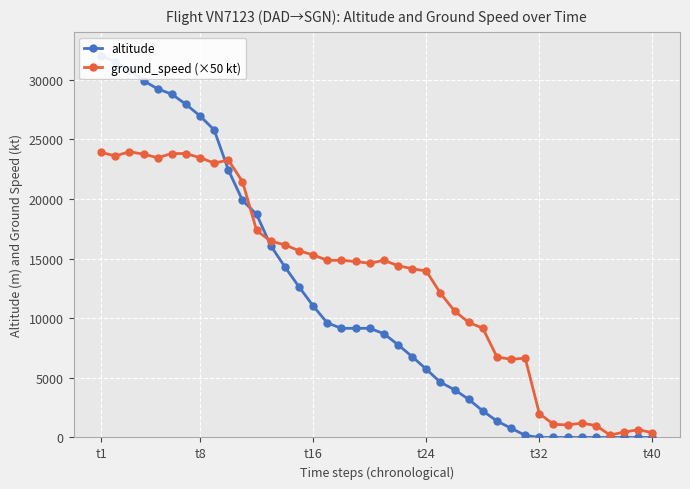

Which series has the largest total across all categories?

ground_speed (×50 kt)